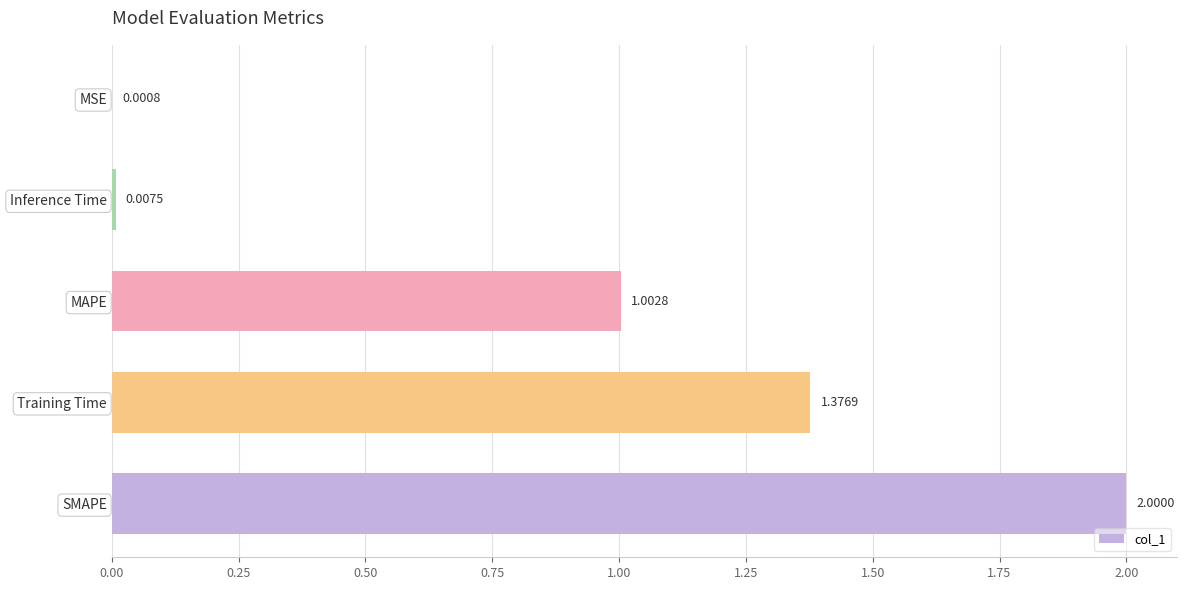

Where is the data nearest to the value 1?

MAPE